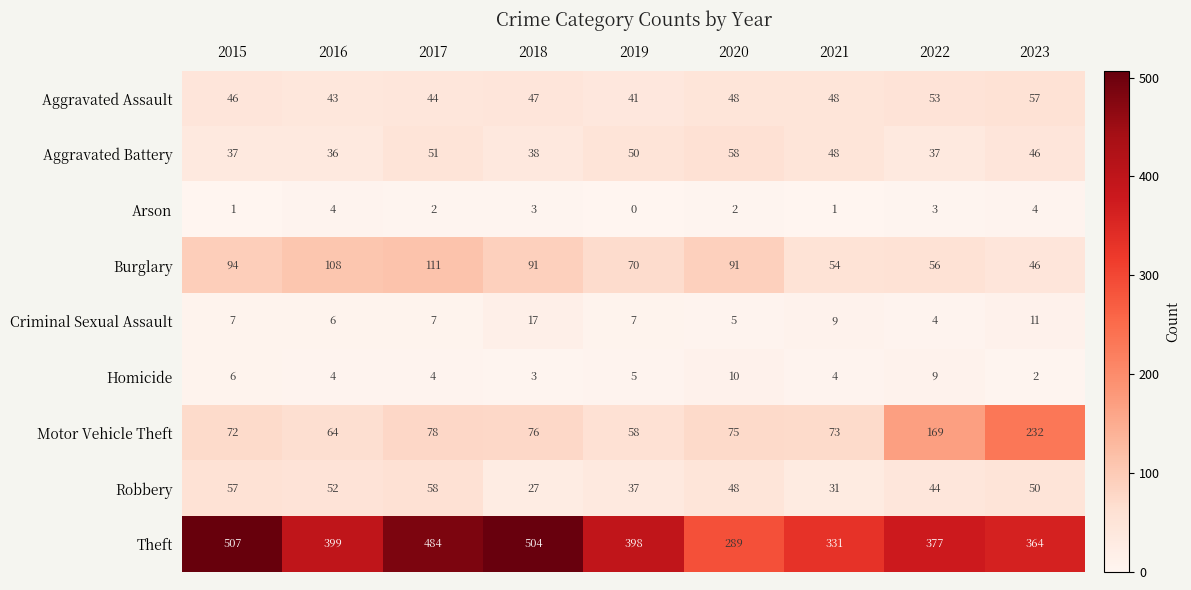

What is the maximum value for Motor Vehicle Theft?

232